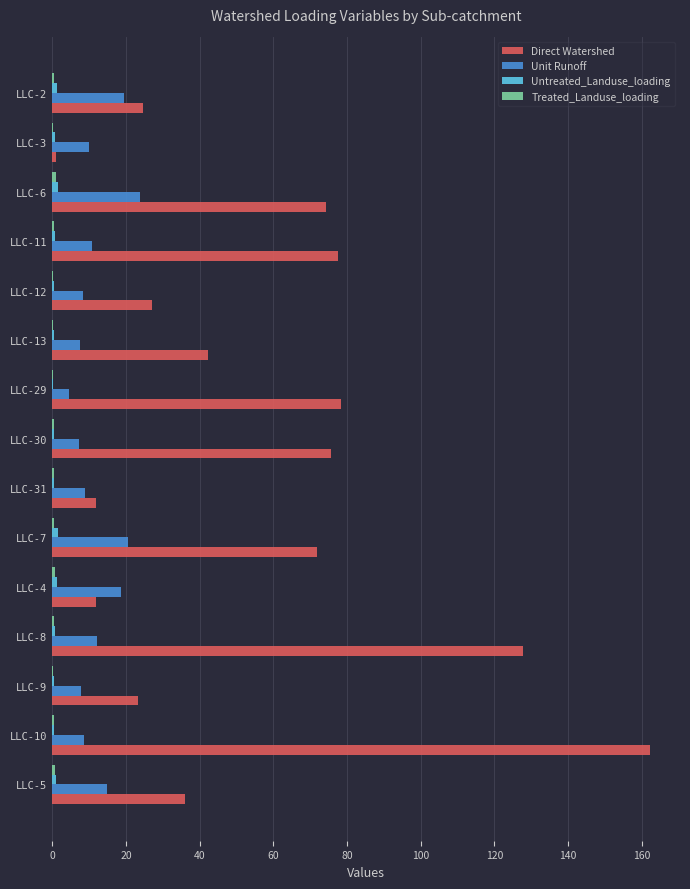

At which category is the sum across all series the highest?

LLC-10